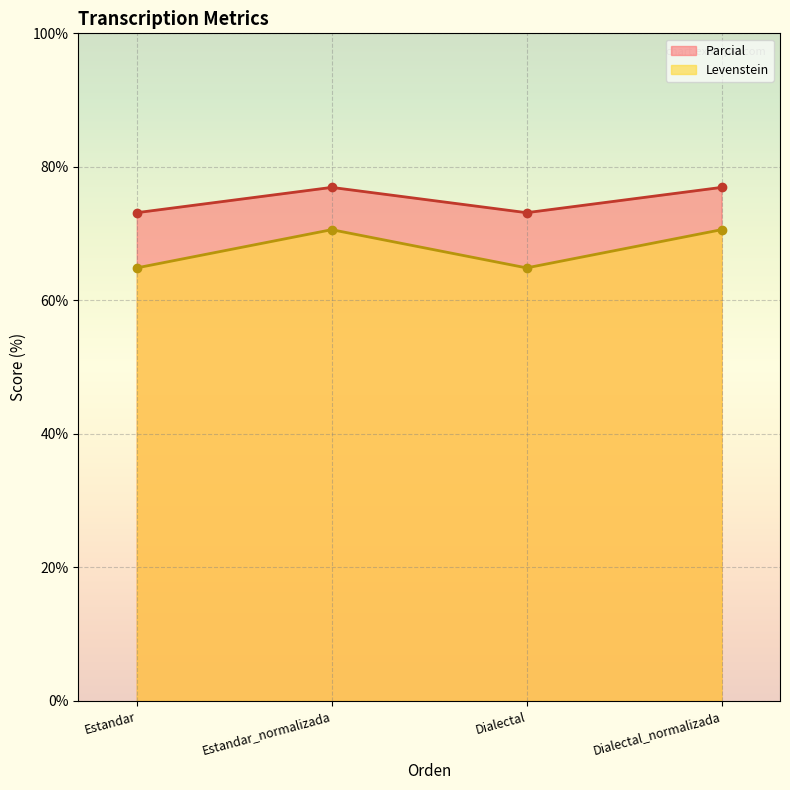

What is the sum of all Levenstein values?

270.9